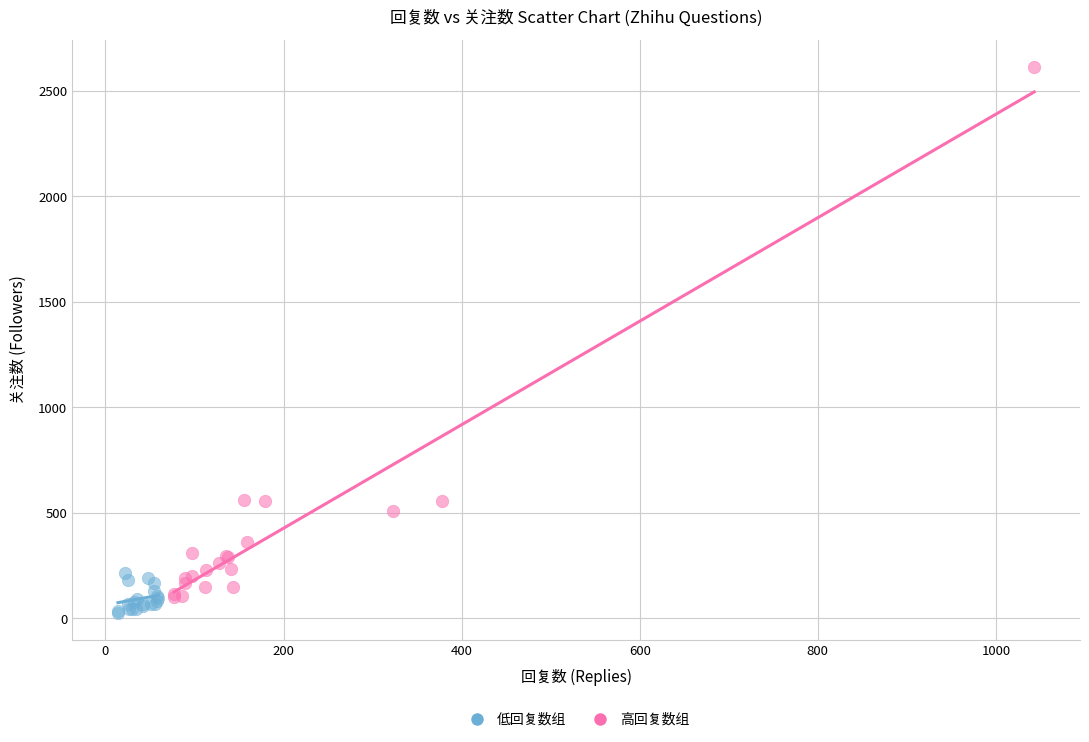

Which series has the largest Y range (max minus min)?

高回复数组